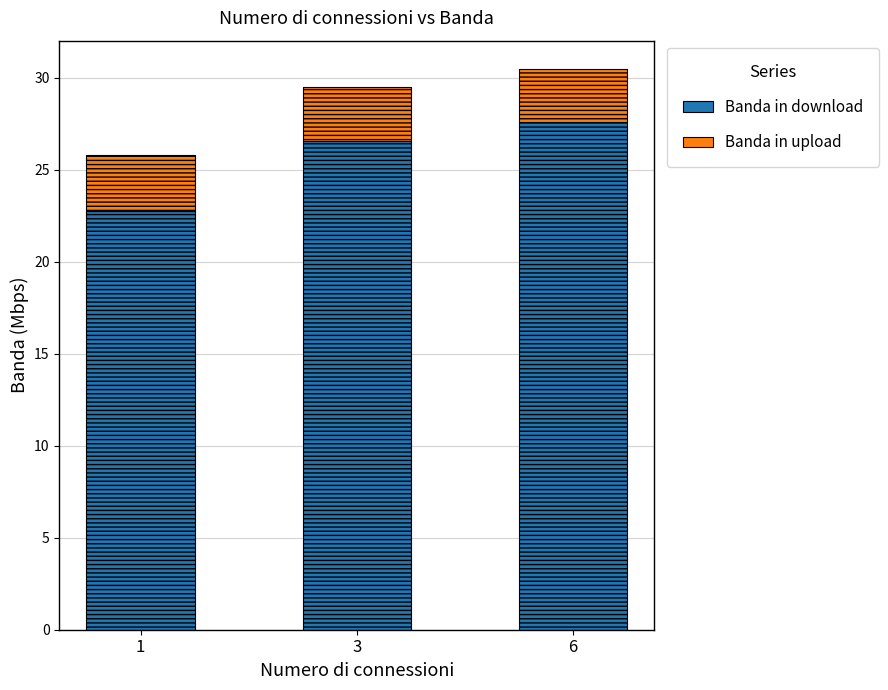

What is the difference between the Banda in upload values at 3 and 1?

0.1